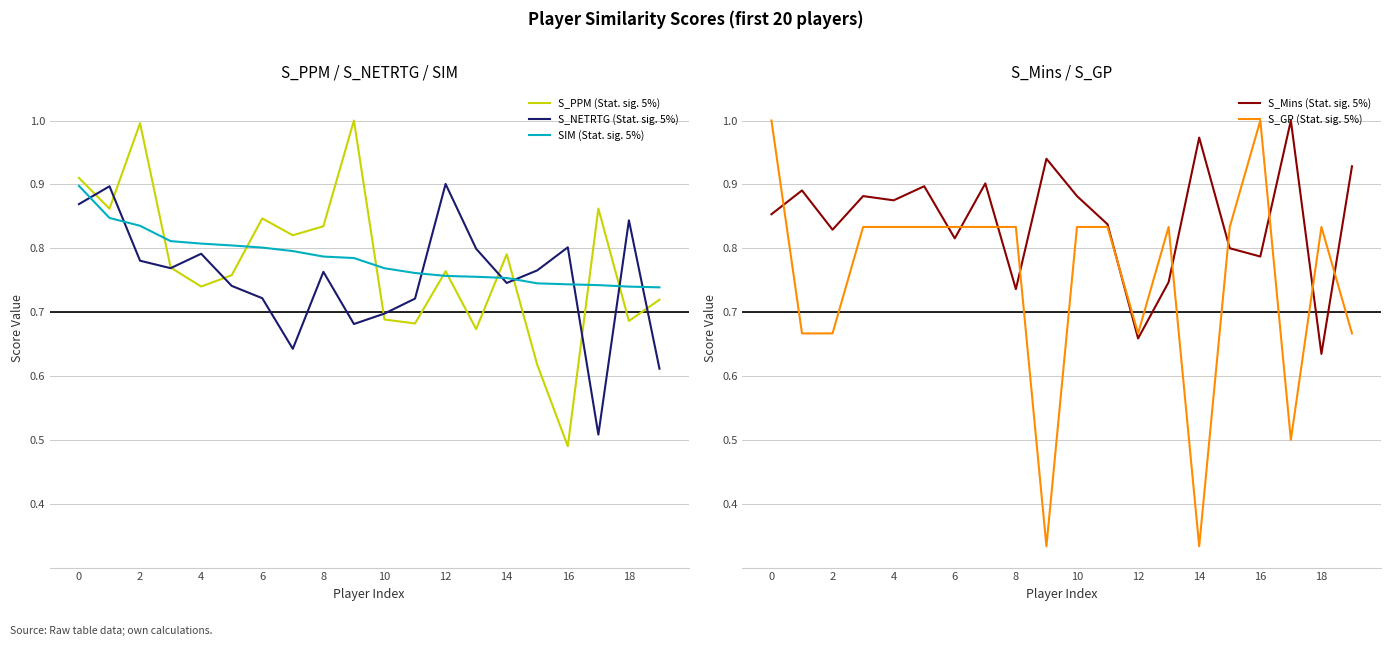

What is the minimum value shown in the chart?

0.3